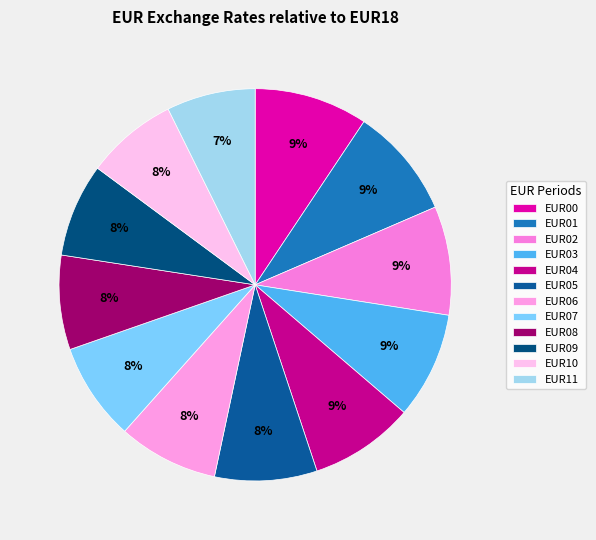

Which category has the smallest portion of the pie?

EUR11